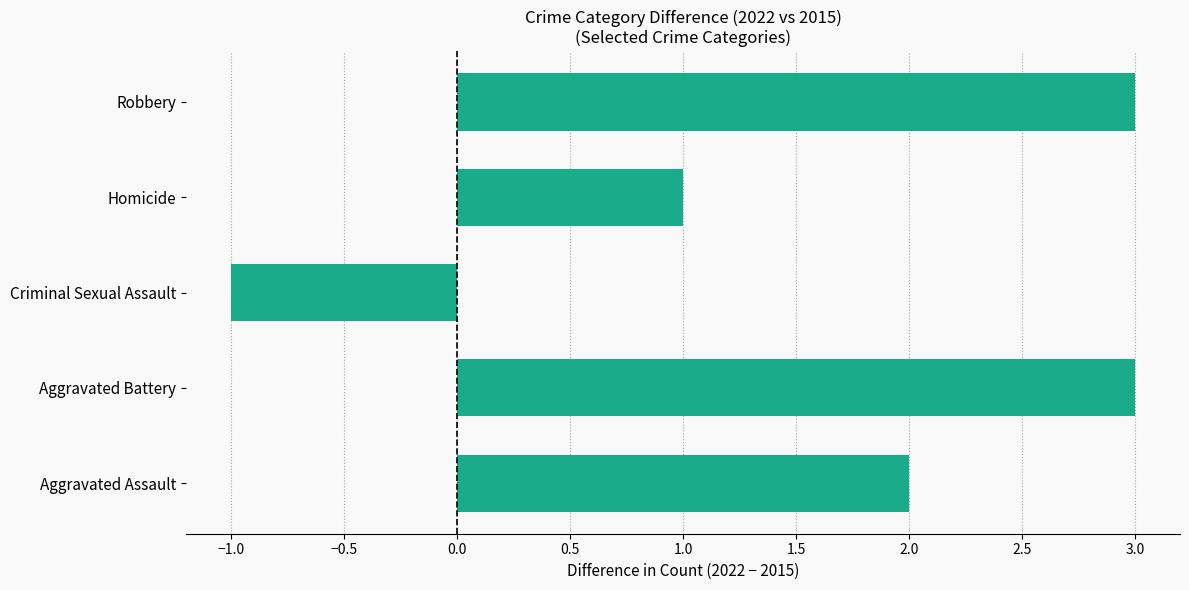

How many values are between 1 and 3?

4